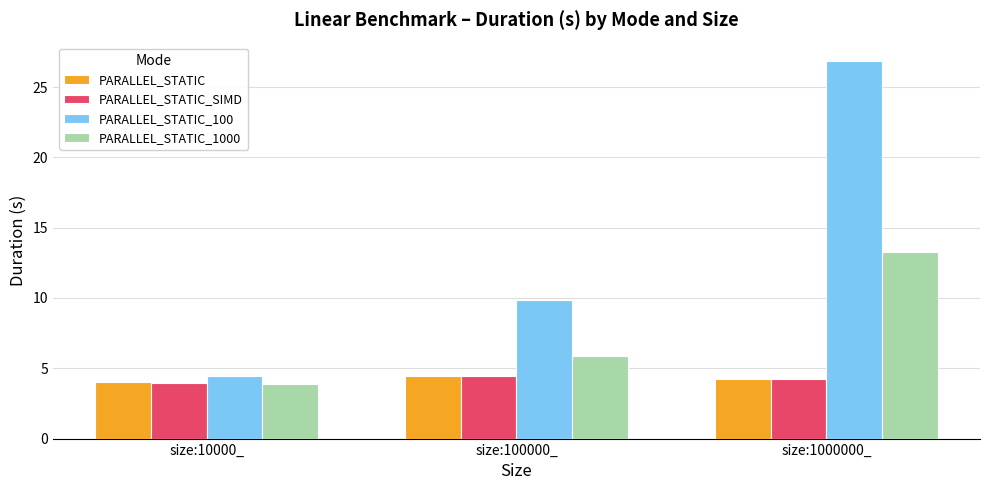

What is the label of the 2nd bar from the left?

size:100000_